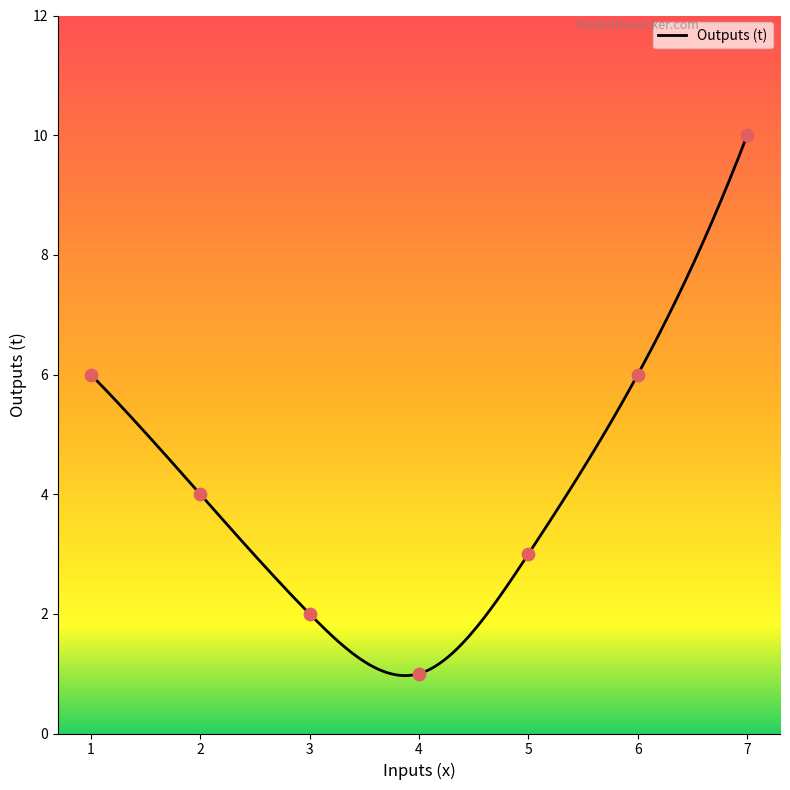

What is the change in value from 2 to 7?

+6